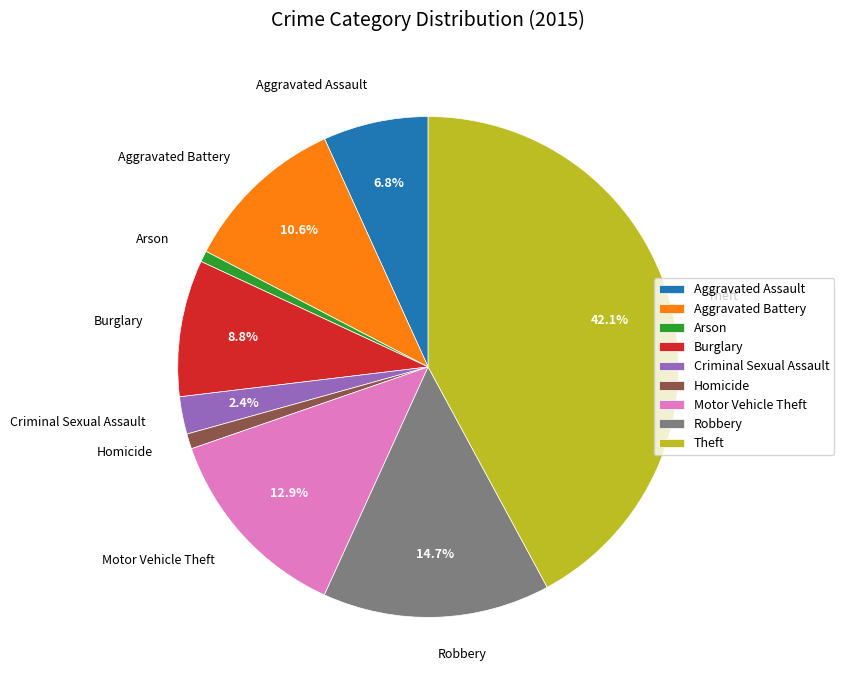

What is the largest slice in the pie chart?

Theft